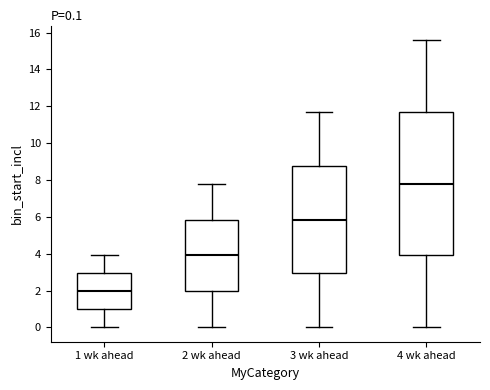

Which box's median line is the lowest?

1 wk ahead